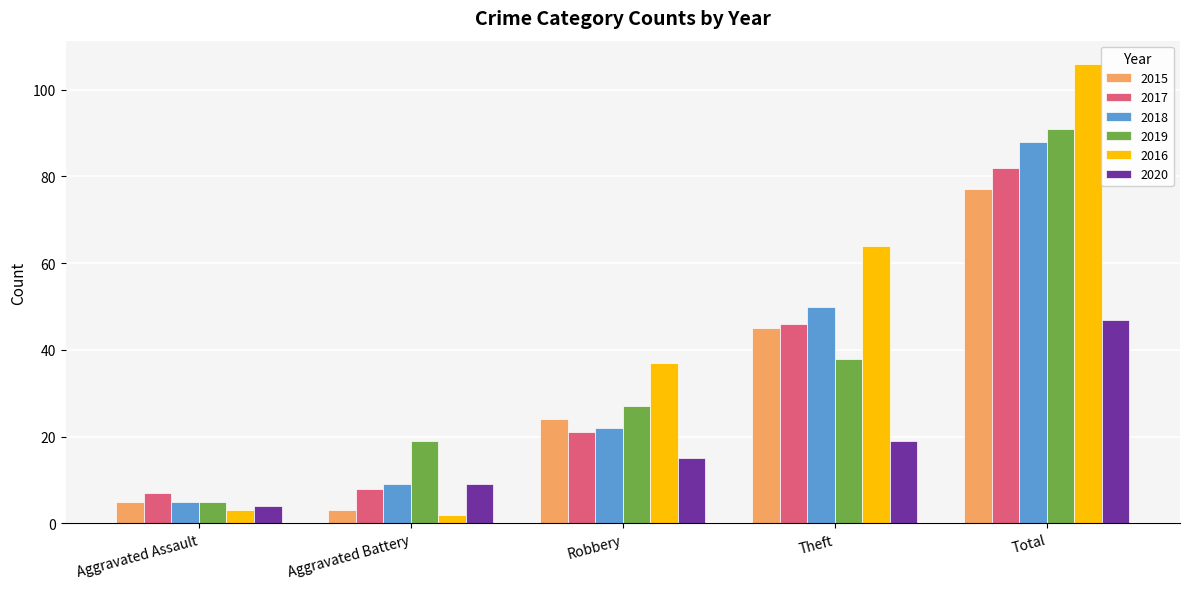

What position from the left is Aggravated Battery?

2